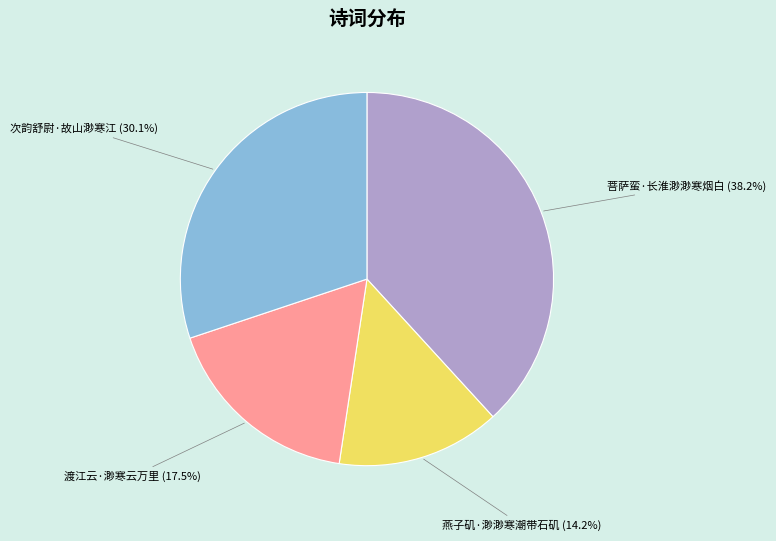

Is there a majority slice in this chart?

No